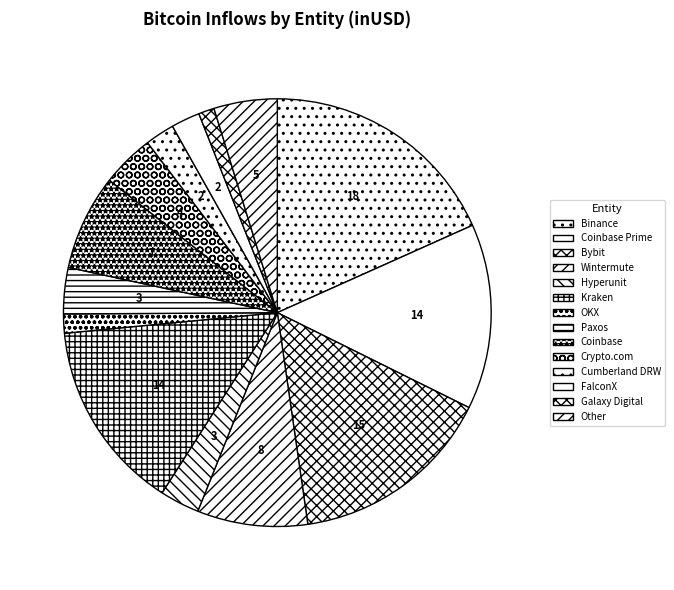

What is the total percentage of Crypto.com and Wintermute?

12.3%